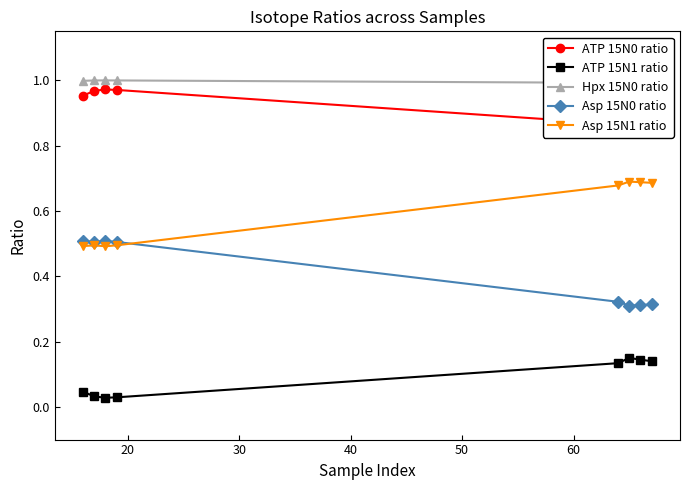

Which series has the widest spread of values?

Asp 15N0 ratio